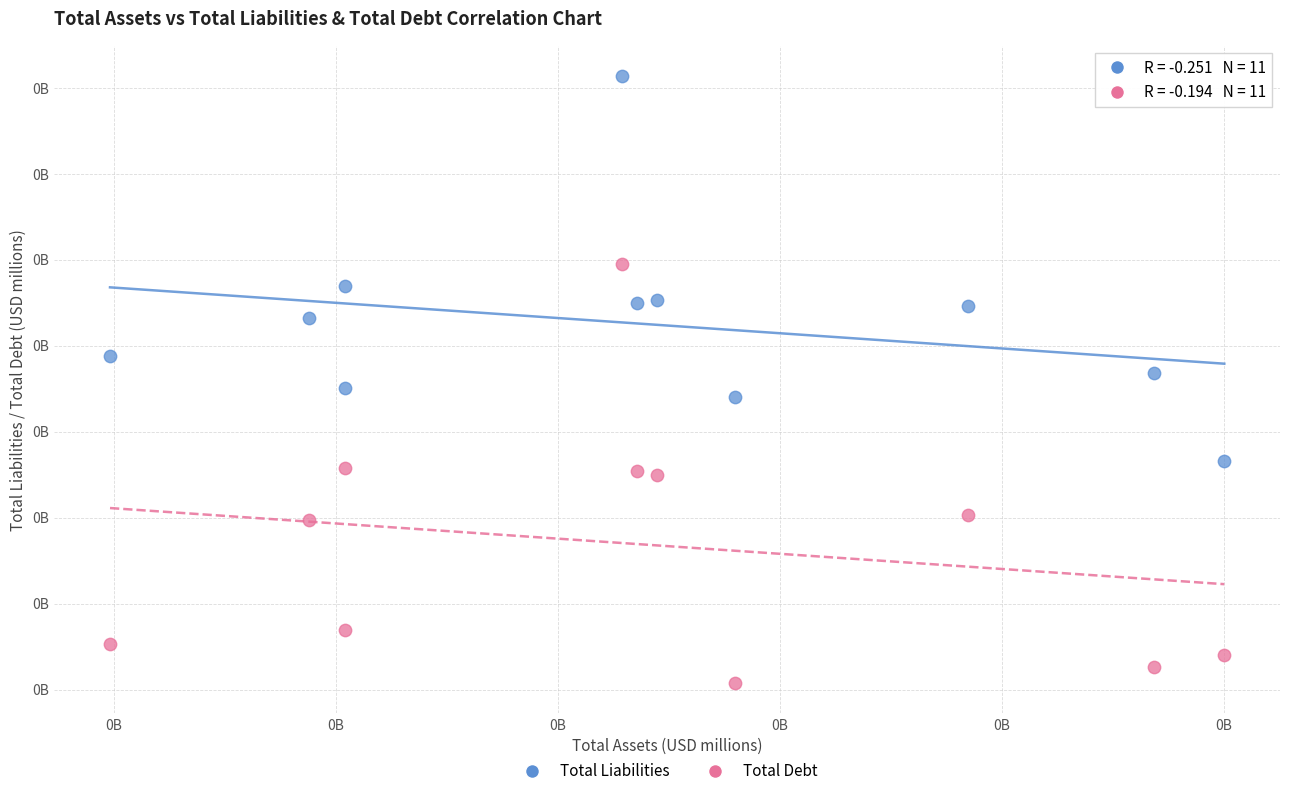

Which series reaches the minimum Y coordinate?

Total Debt